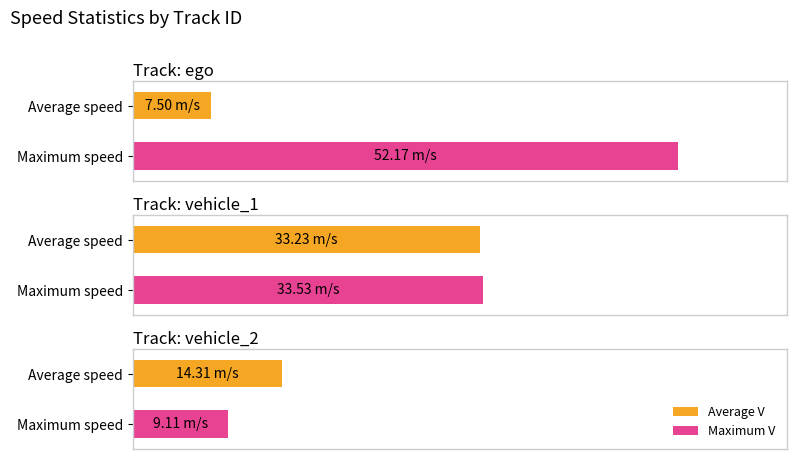

How many distinct data groups are displayed?

2